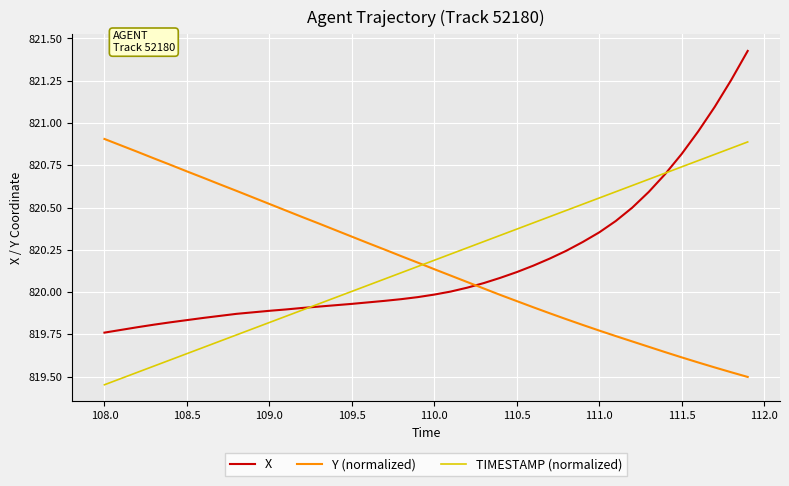

Which series has the widest spread of values?

X